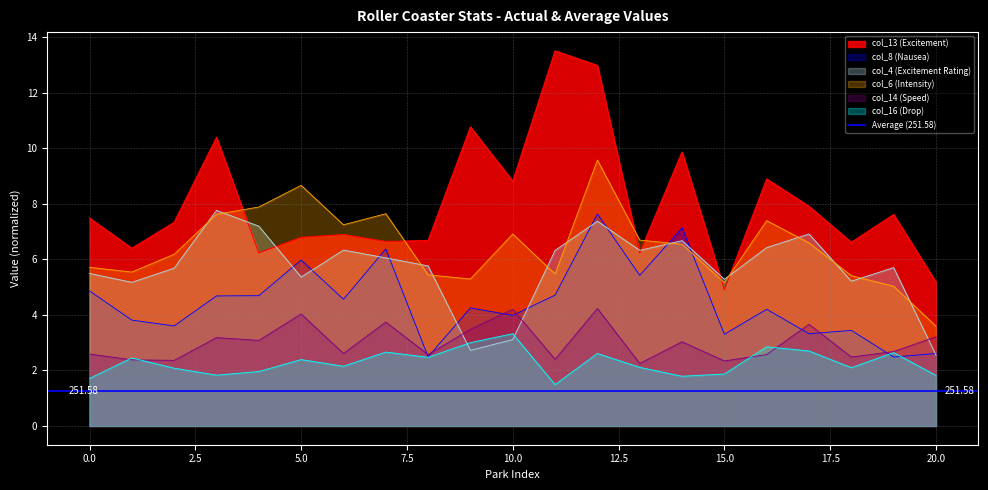

What are all the series names shown in the legend?

col_13 (Excitement), col_8 (Nausea), col_4 (Excitement Rating), col_6 (Intensity), col_14 (Speed), col_16 (Drop)